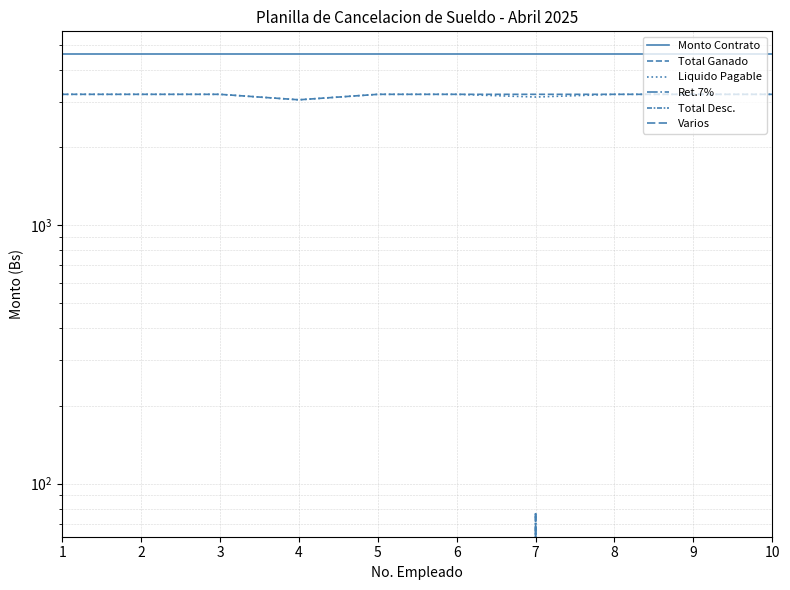

True or false: Ret.7% and Total Ganado cross at least once.

False